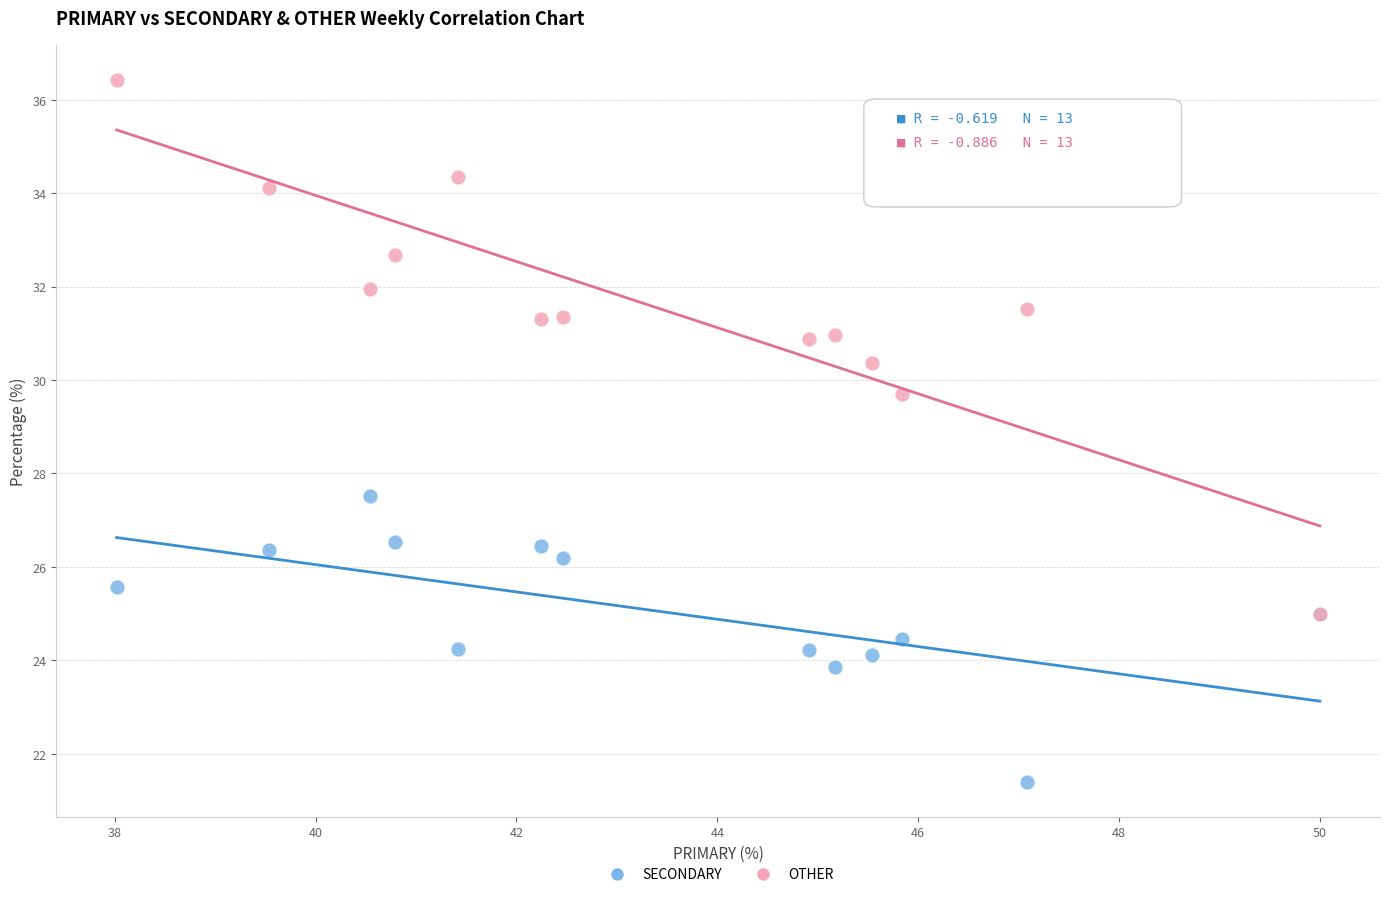

What are all the series names shown in the legend?

SECONDARY, OTHER